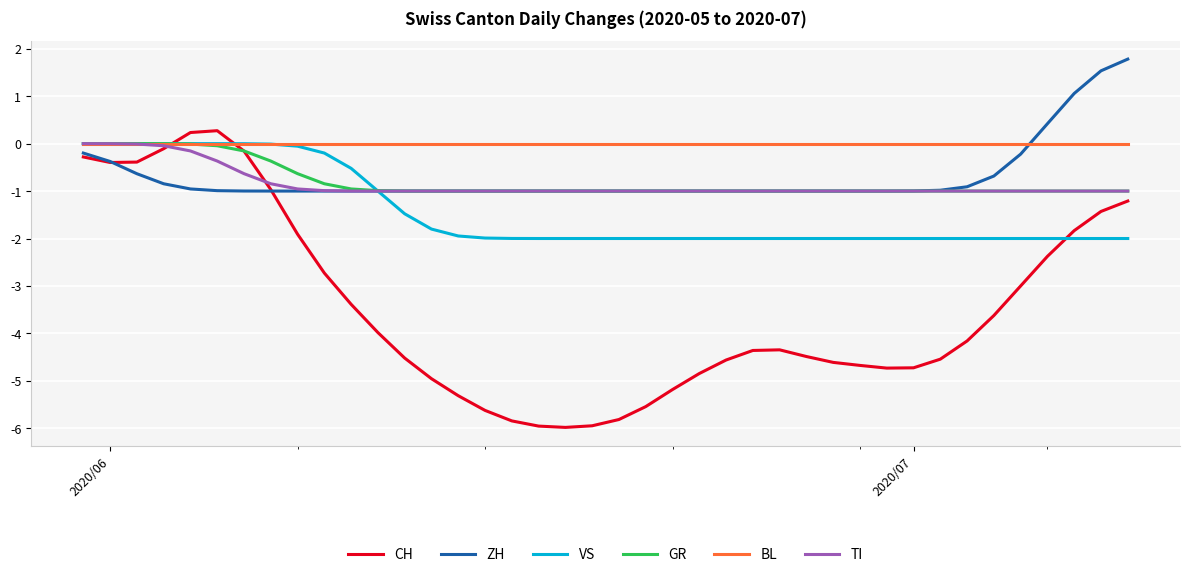

Which series has the largest range (max minus min)?

CH